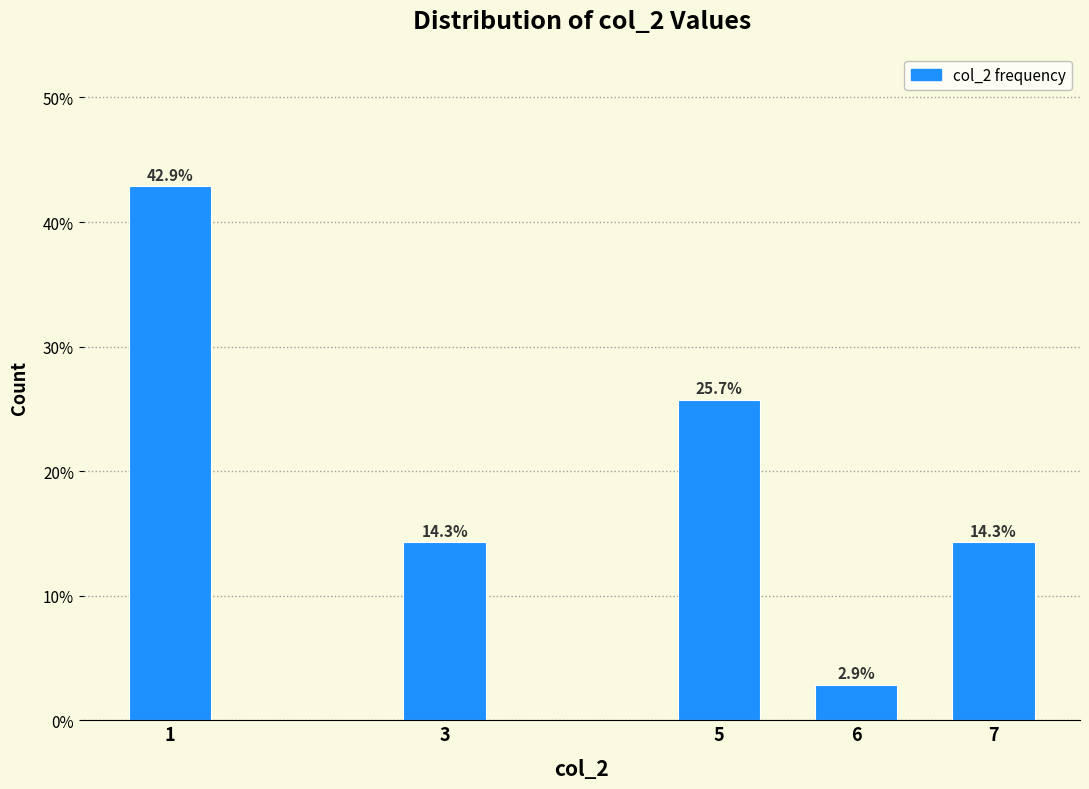

Reading left to right, what are all the values shown in this chart?

42.9	14.3	25.7	2.9	14.3